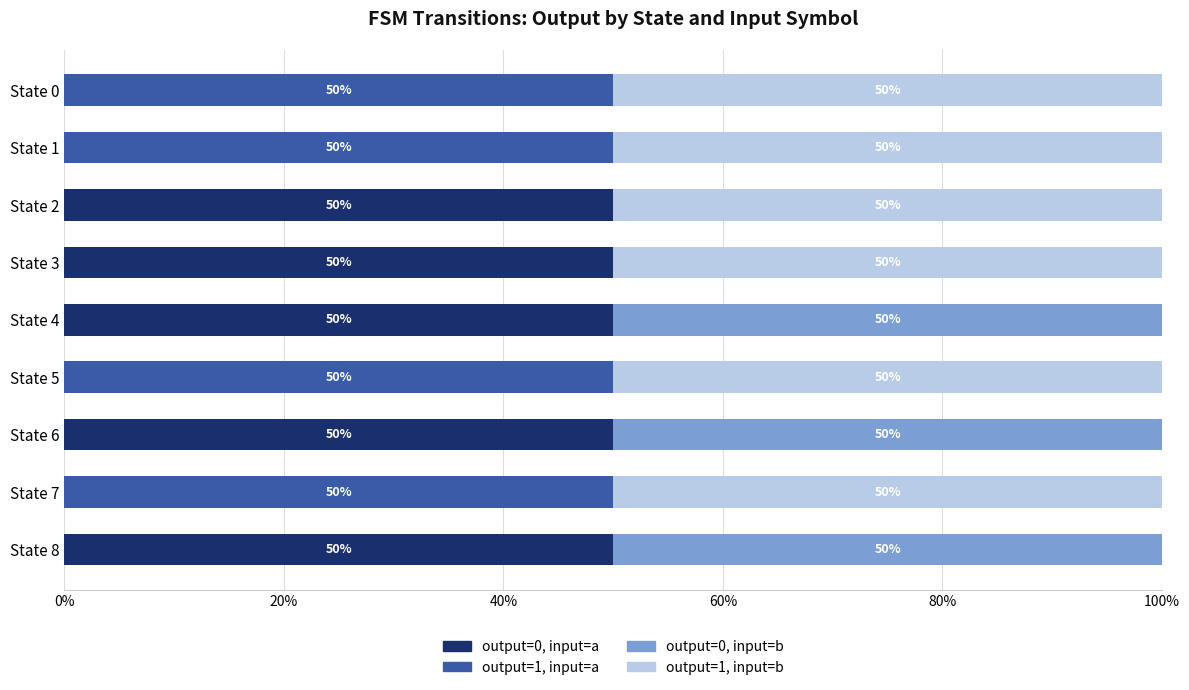

The output=0, input=a series shows 71 at State 6. True or false?

False